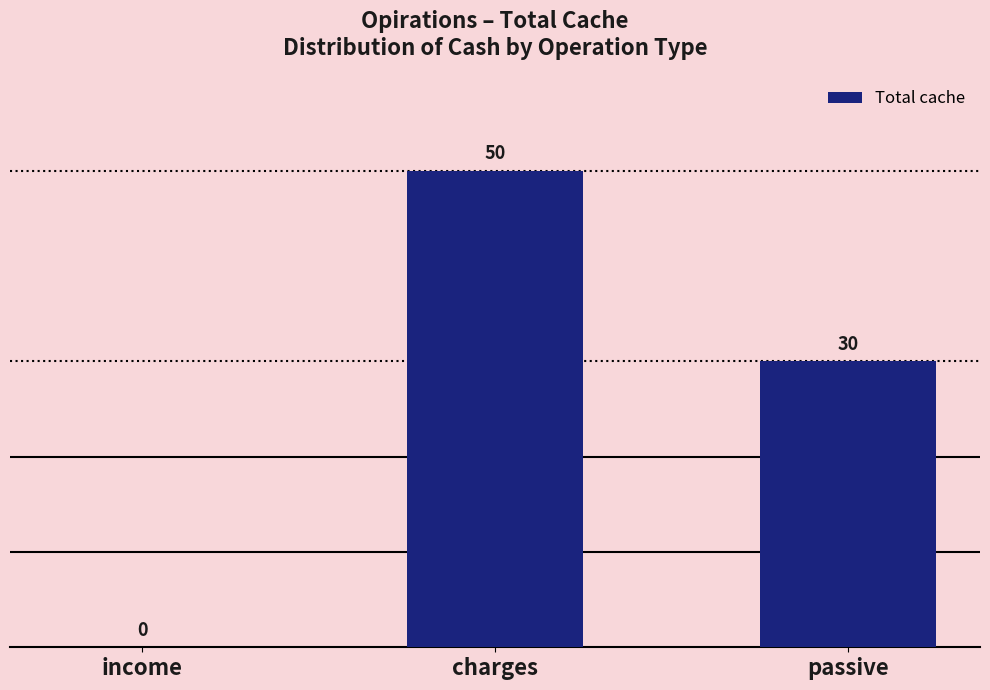

What is the maximum value shown in the chart?

50